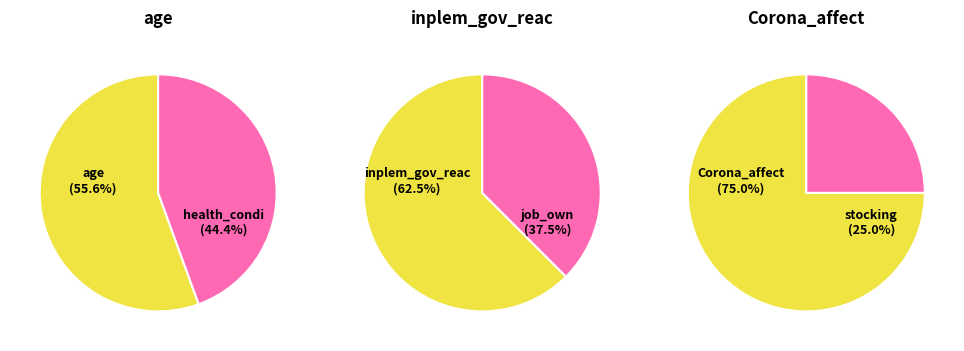

How many slices are in this pie chart?

6